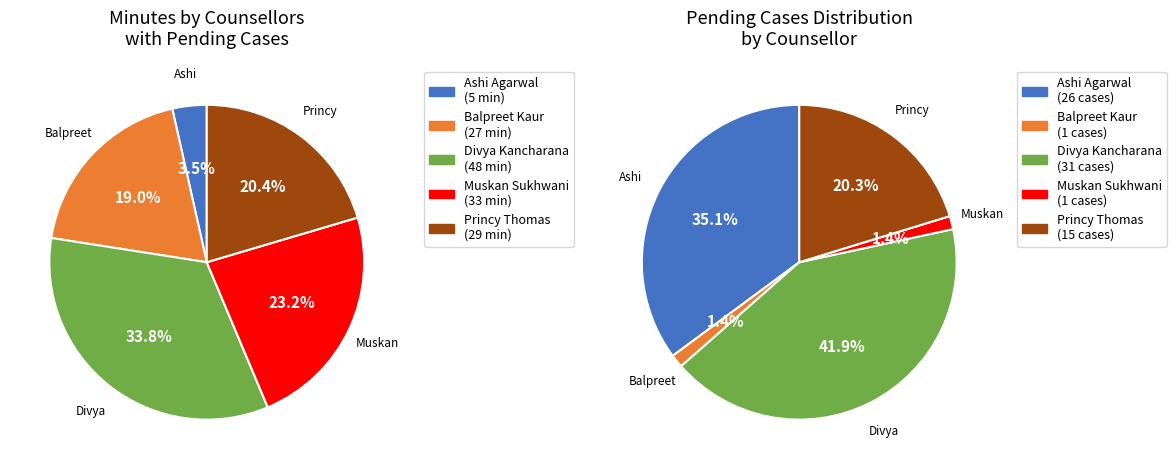

What percentage is the Ashi Agarwal slice, to the nearest percent?

35%